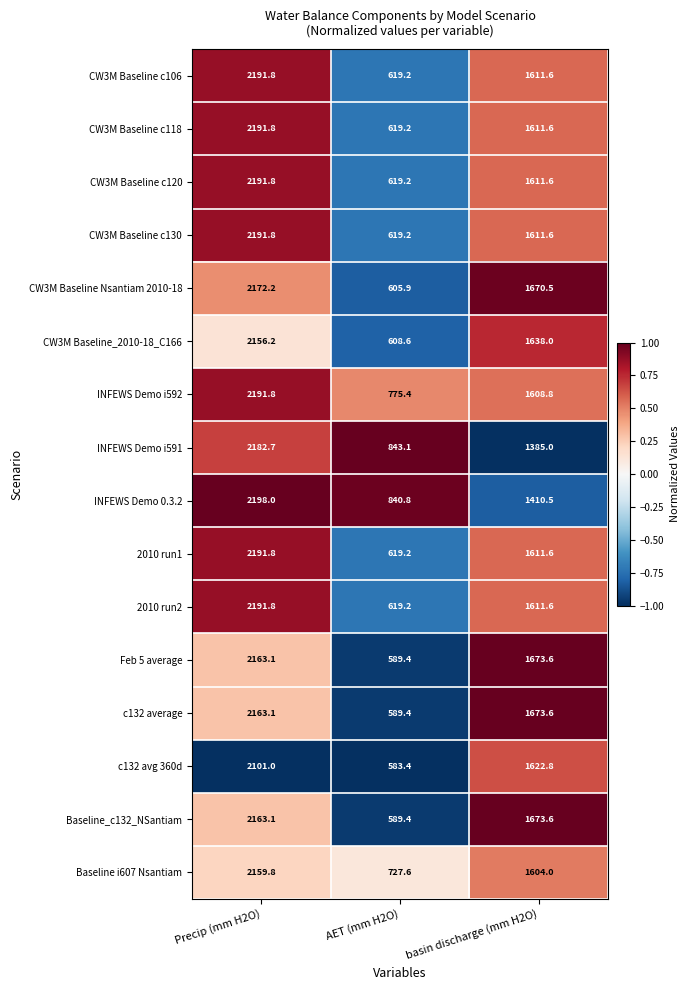

What is the total value across all series at Precip (mm H2O)?

34801.8